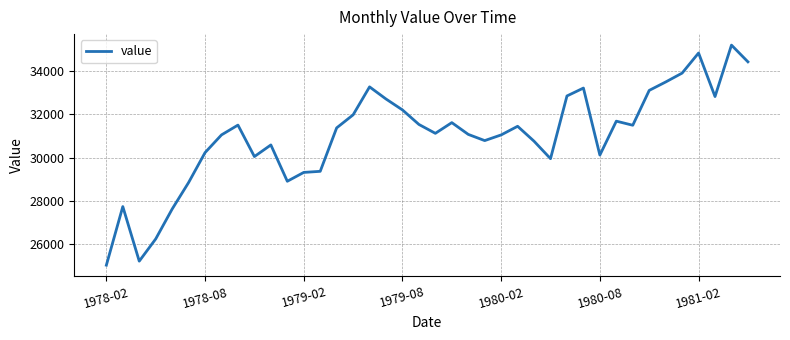

What is the difference between the maximum and minimum values?

10176